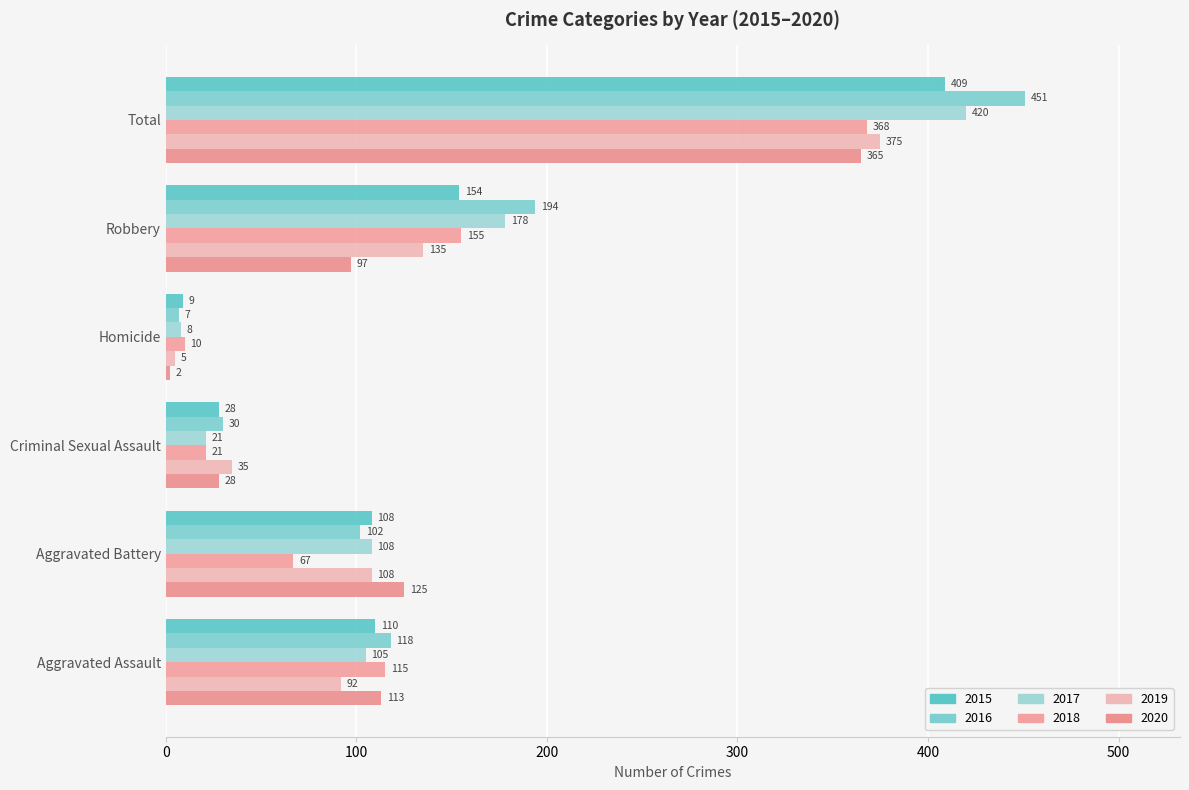

What is the sum of all 2015 values?

818